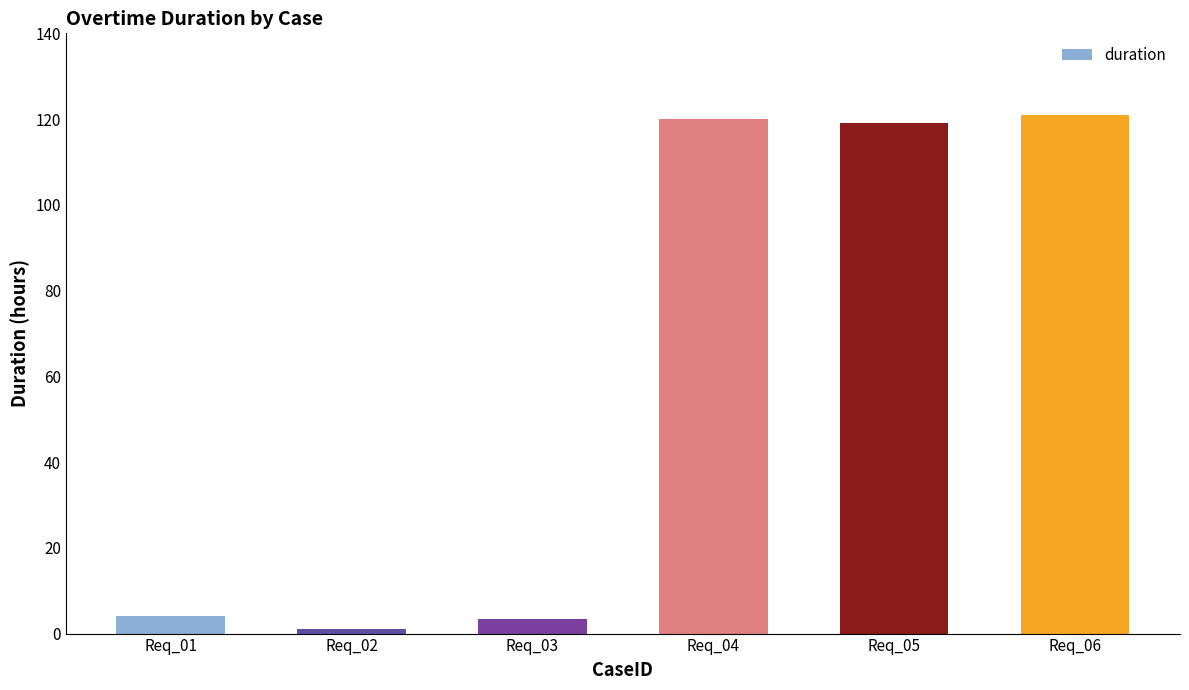

The chart shows a value of 157.9 at Req_05. True or false?

False